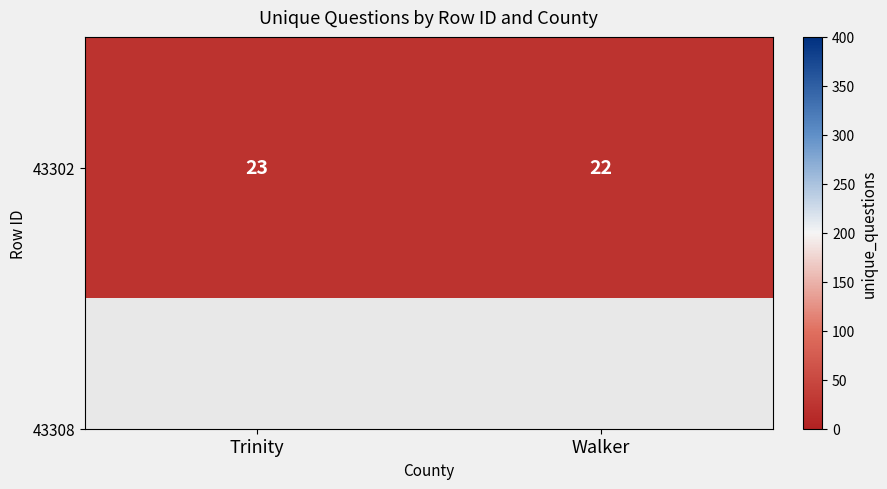

List the labels in order of value, smallest first.

Walker, Trinity